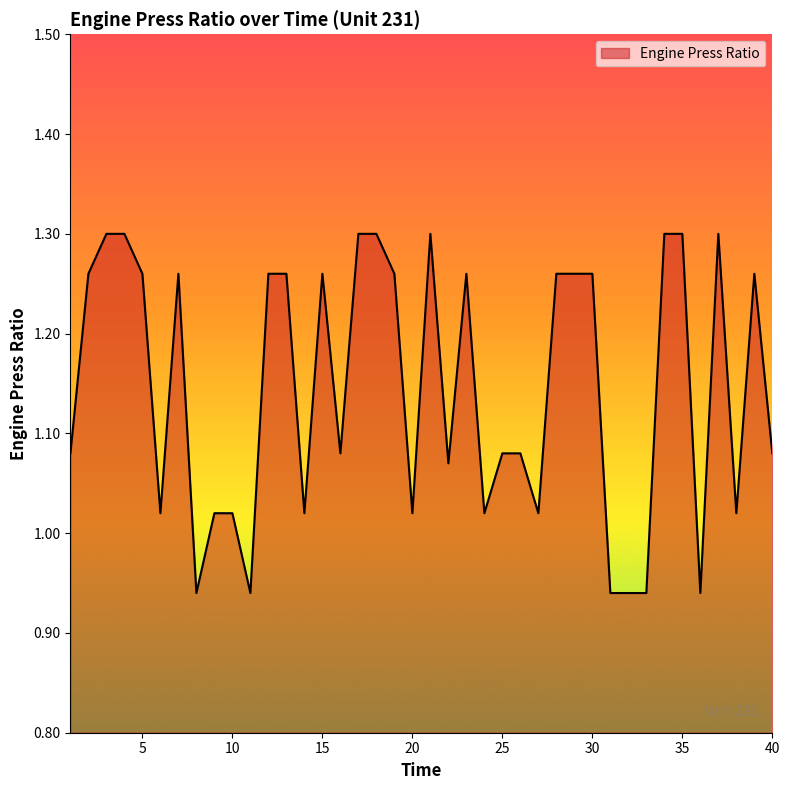

What is the sum of the values at 22 and 6?

2.1